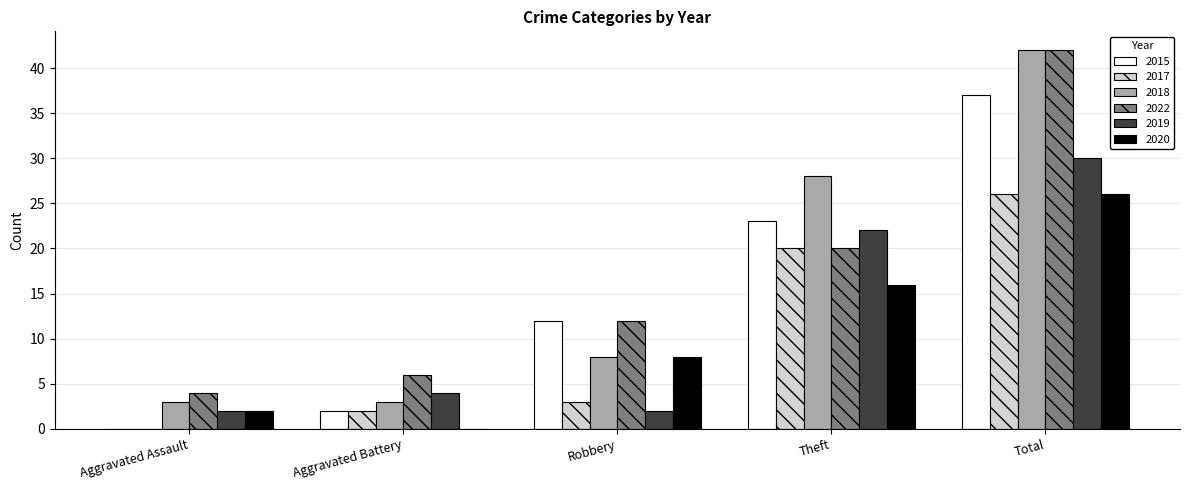

How many positive values does the 2020 series have?

4